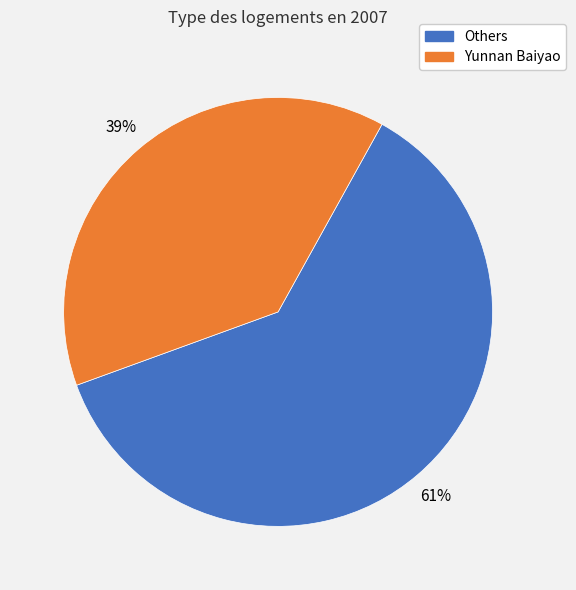

Is there a majority slice in this chart?

Yes